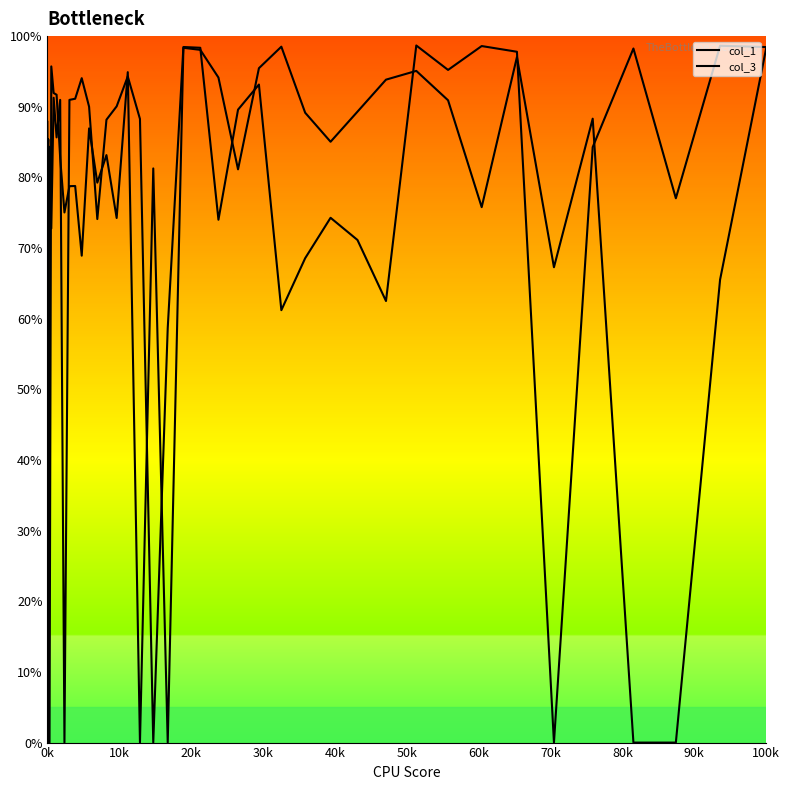

After their last crossing, which series has the higher values: col_1 or col_3?

col_1